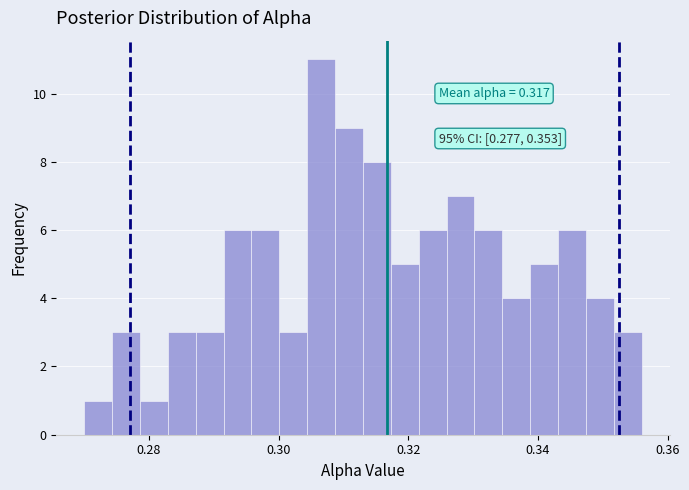

Read against the x-axis, roughly where is the centre of the tallest bar?

0.306